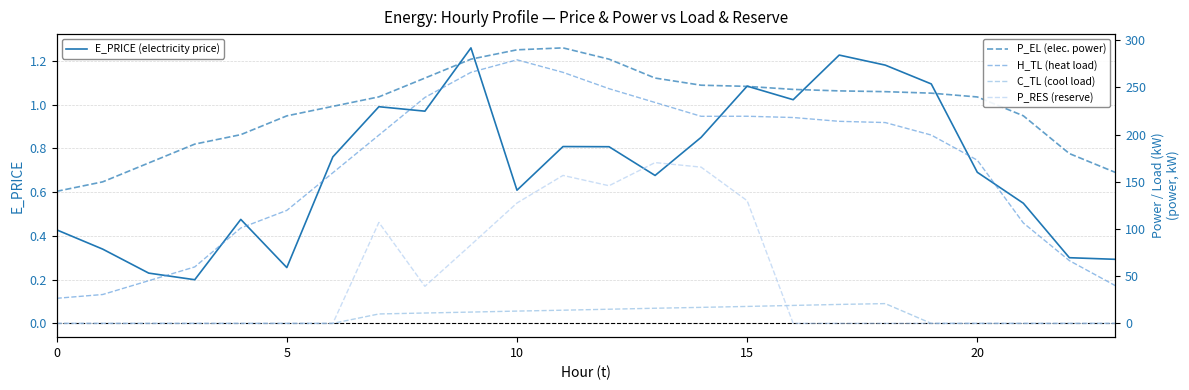

The value of E_PRICE (electricity price) at 0 is 0.7. True or false?

False